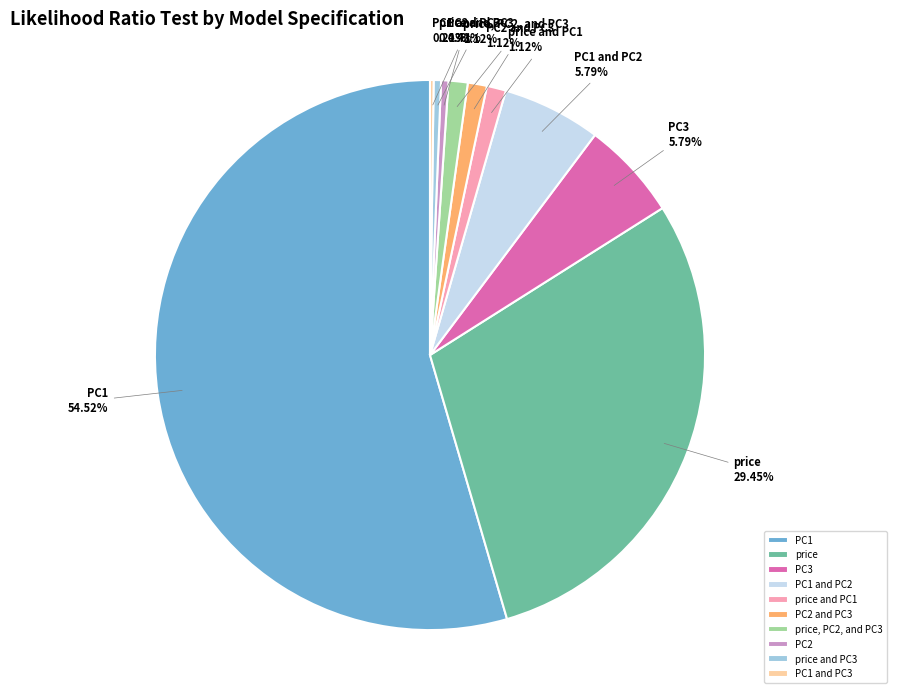

Do price and PC1 together represent more than half of the pie?

Yes